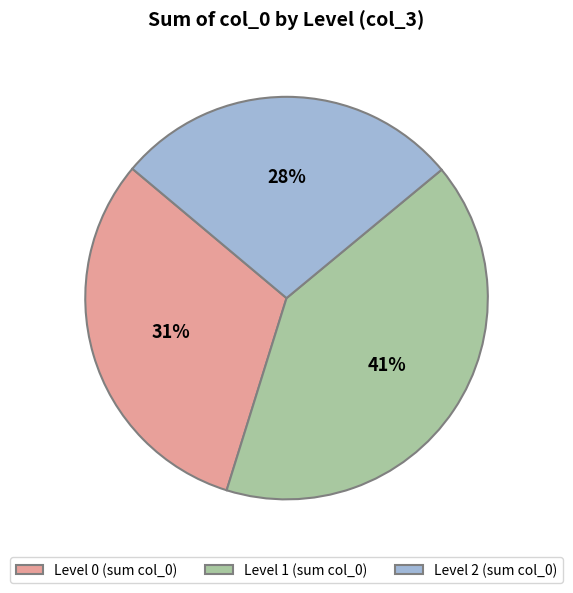

Do Level 2 (sum col_0) and Level 0 (sum col_0) together represent more than half of the pie?

Yes